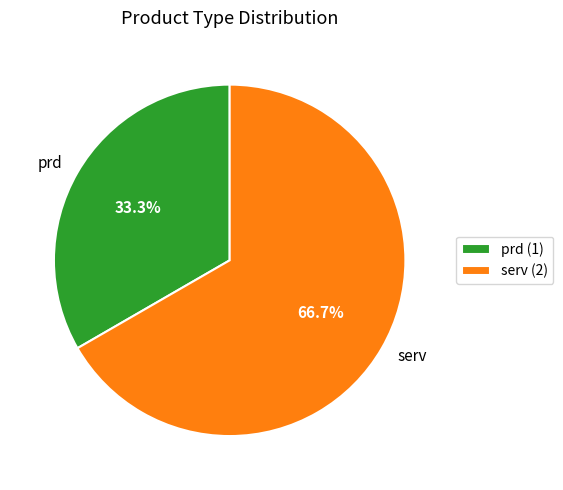

Does any single category account for the majority?

Yes